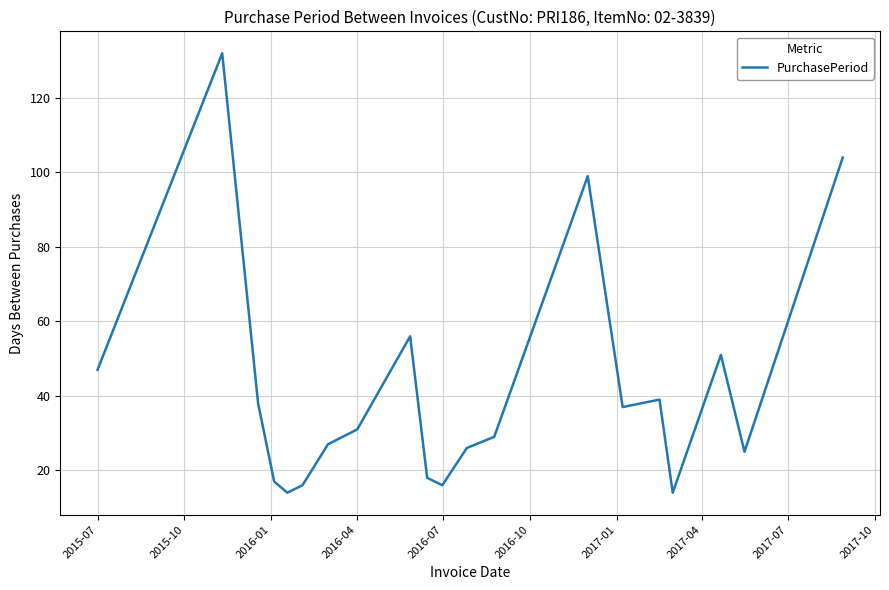

How many series are shown in this chart?

1